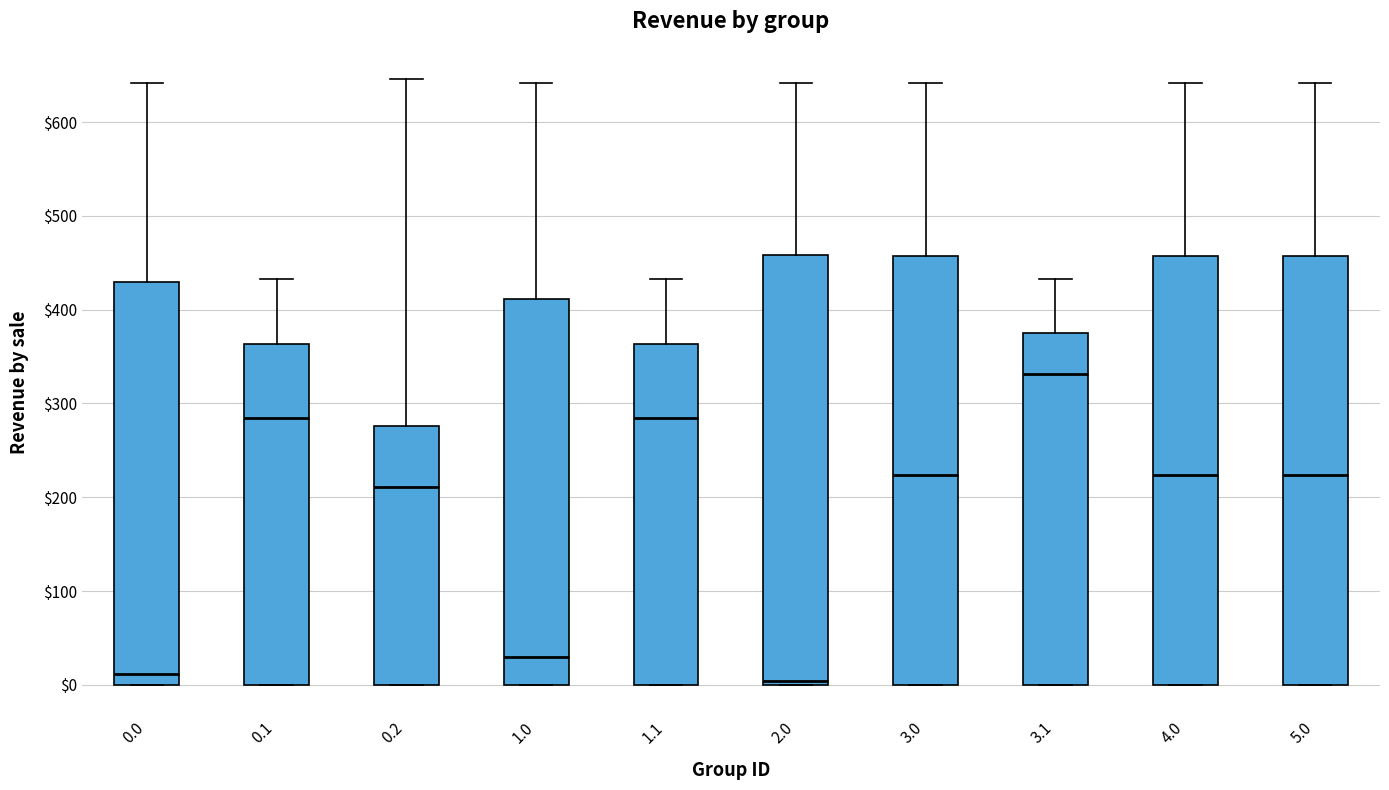

Reading left to right, transcribe this box plot: for each box, give where its median line is, the range the box spans, and where its two whiskers end, as read against the y-axis. The values are not printed on the chart, so give them approximately, as read against the axis.

0.0: median 10, box 0 to 430, whiskers 0 to 640
0.1: median 280, box 0 to 360, whiskers 0 to 430
0.2: median 210, box 0 to 280, whiskers 0 to 650
1.0: median 30, box 0 to 410, whiskers 0 to 640
1.1: median 280, box 0 to 360, whiskers 0 to 430
2.0: median 0 (just above the box's lower edge), box 0 to 460, whiskers 0 to 640
3.0: median 220, box 0 to 460, whiskers 0 to 640
3.1: median 330, box 0 to 380, whiskers 0 to 430
4.0: median 220, box 0 to 460, whiskers 0 to 640
5.0: median 220, box 0 to 460, whiskers 0 to 640